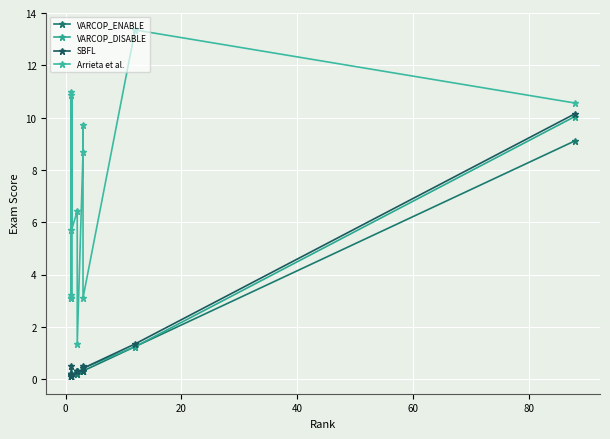

The value of SBFL at 8 is 0.1. True or false?

False